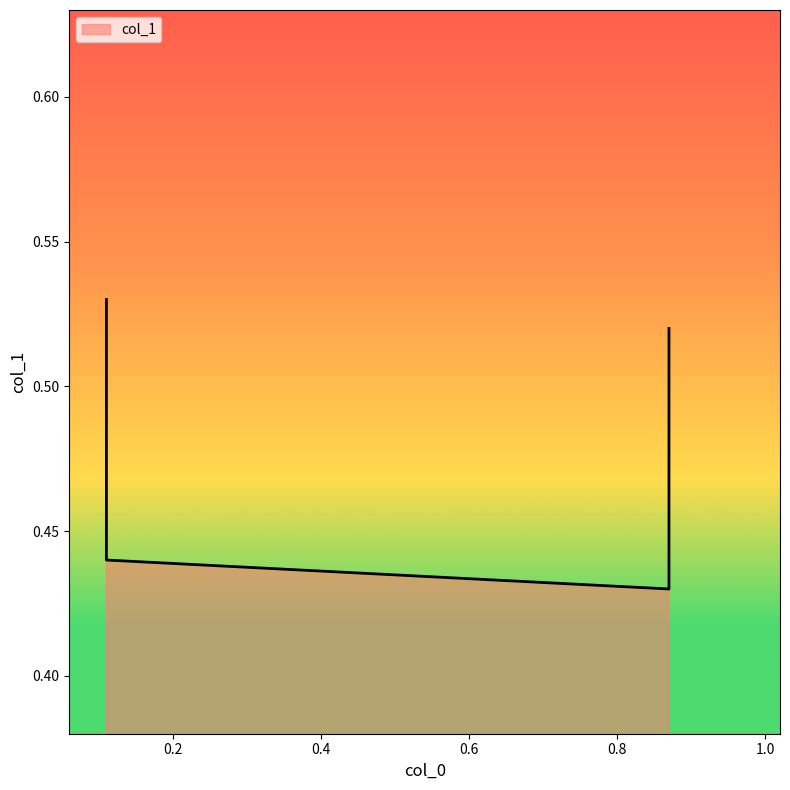

True or false: the data shows 0.7 at 0.11.

False